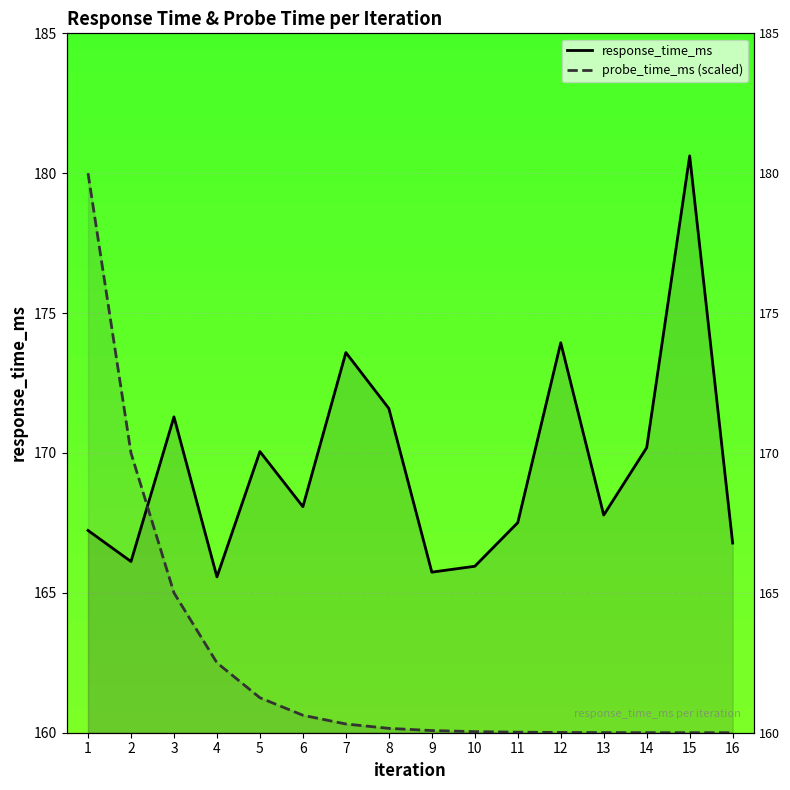

What is the difference between the response_time_ms values at 7 and 10?

7.6